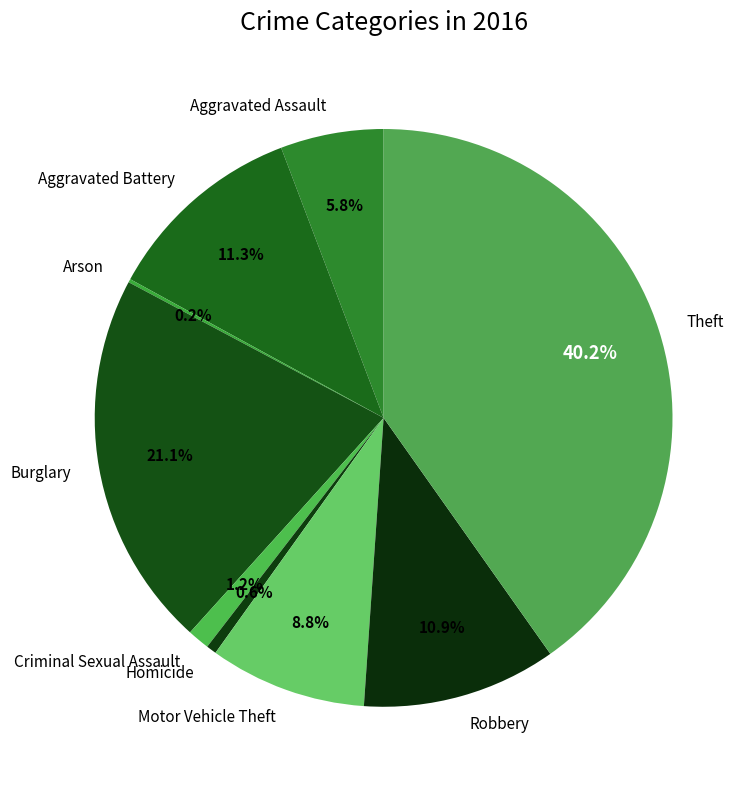

Which slice is the largest?

Theft